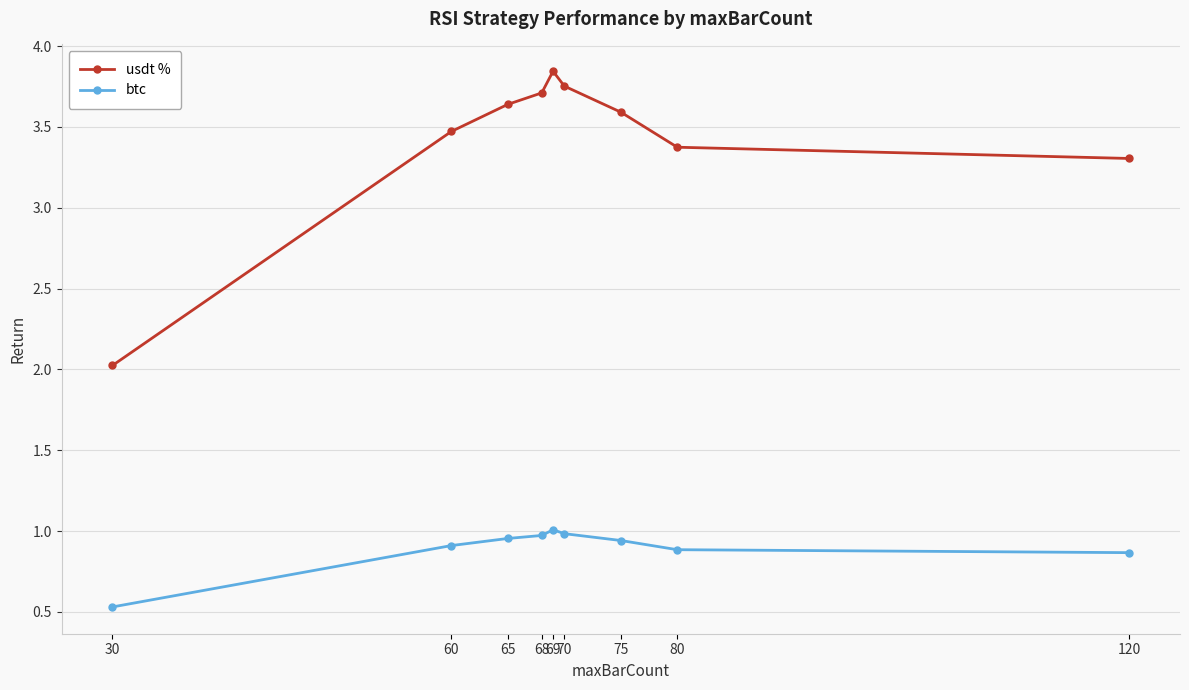

How many interior local peaks does the usdt % series have?

1